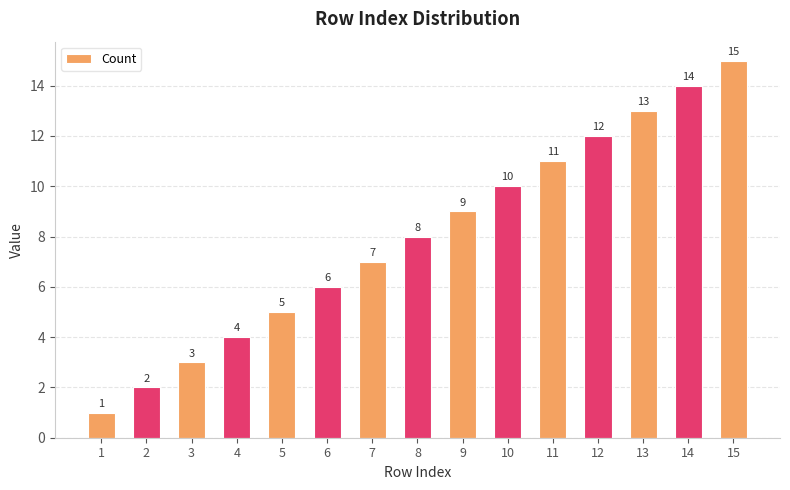

What is the change in value from 5 to 11?

+6